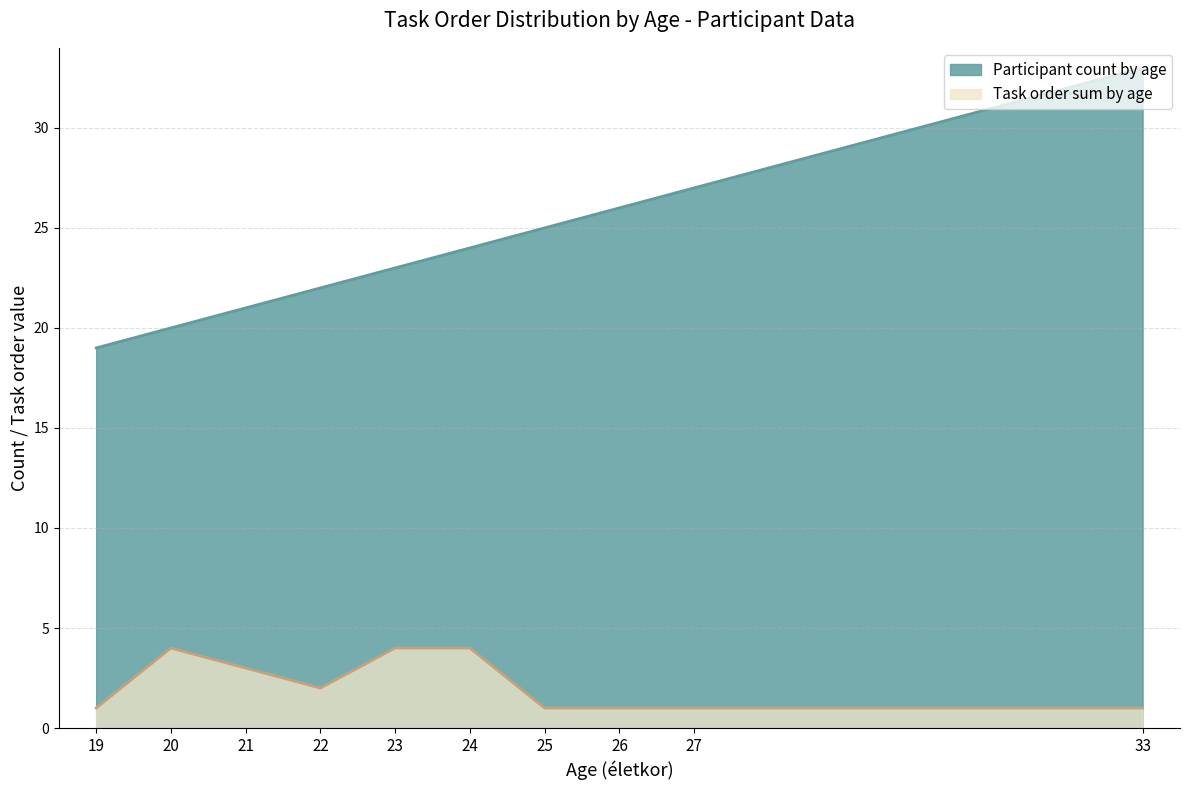

Which label corresponds to the smallest value in the chart?

19